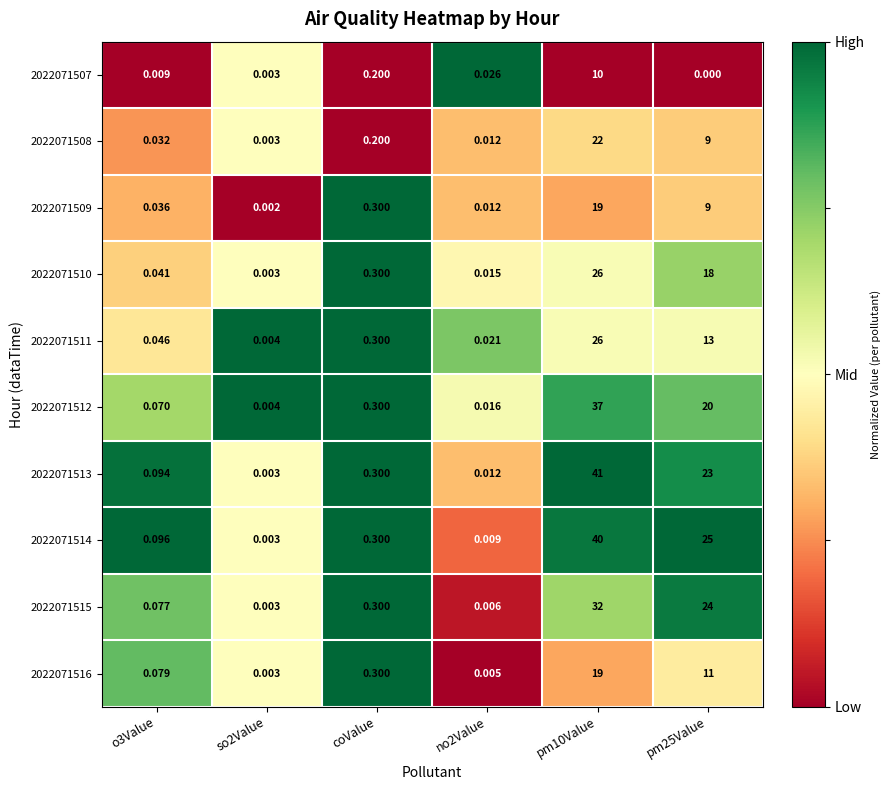

Is the value of 2022071509 at o3Value greater than the value of 2022071510 at so2Value?

Yes